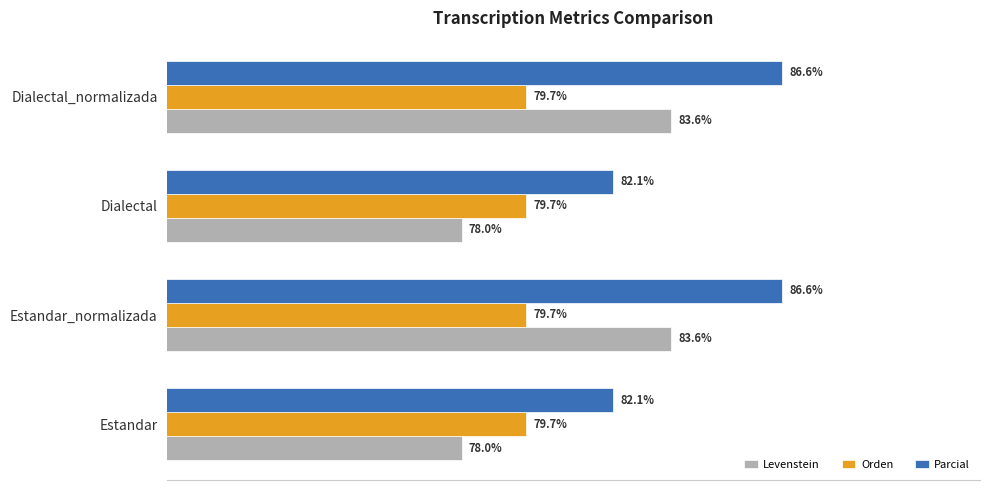

List the series in order of their peak value, lowest first.

Orden, Levenstein, Parcial